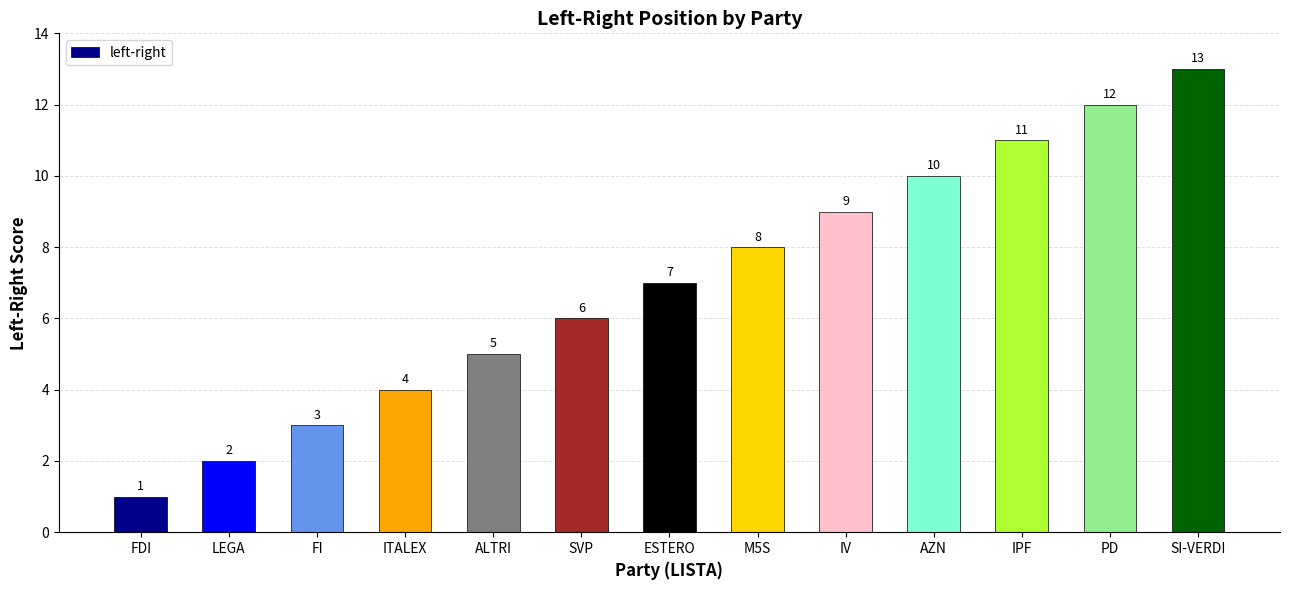

True or false: the data shows 3 at FI.

True